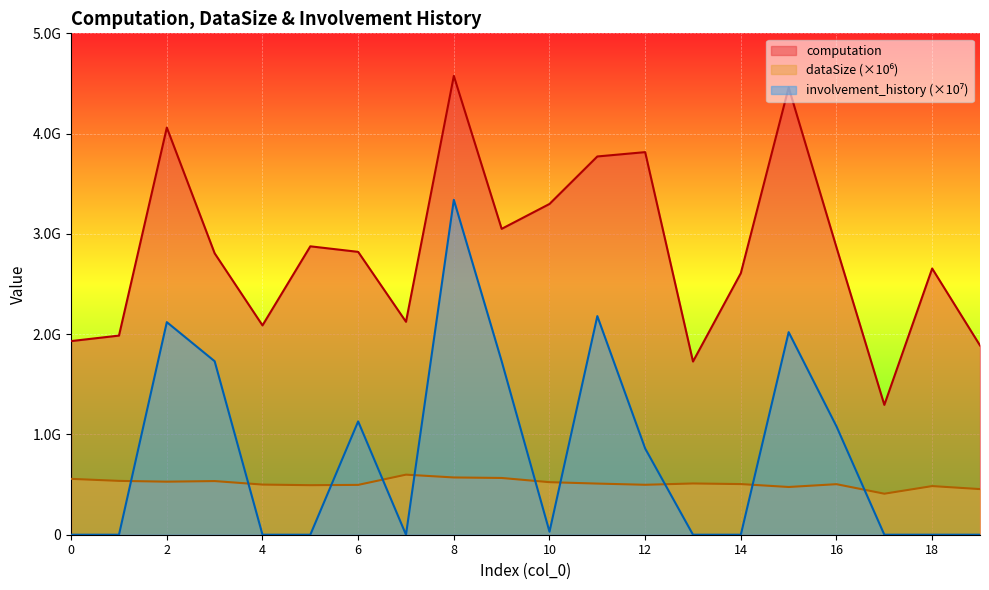

Does the chart display data point markers on the line(s)?

No